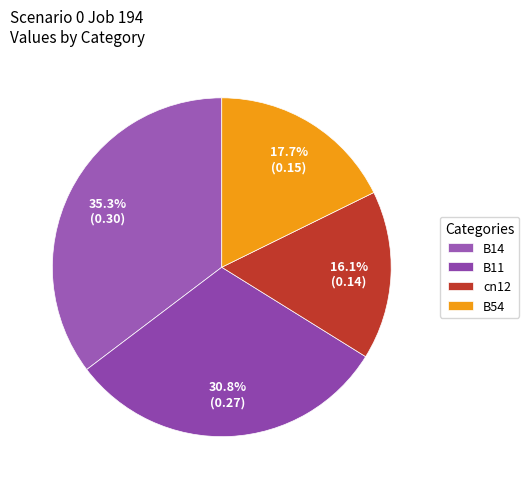

To the nearest percent, what portion does B54 represent?

18%